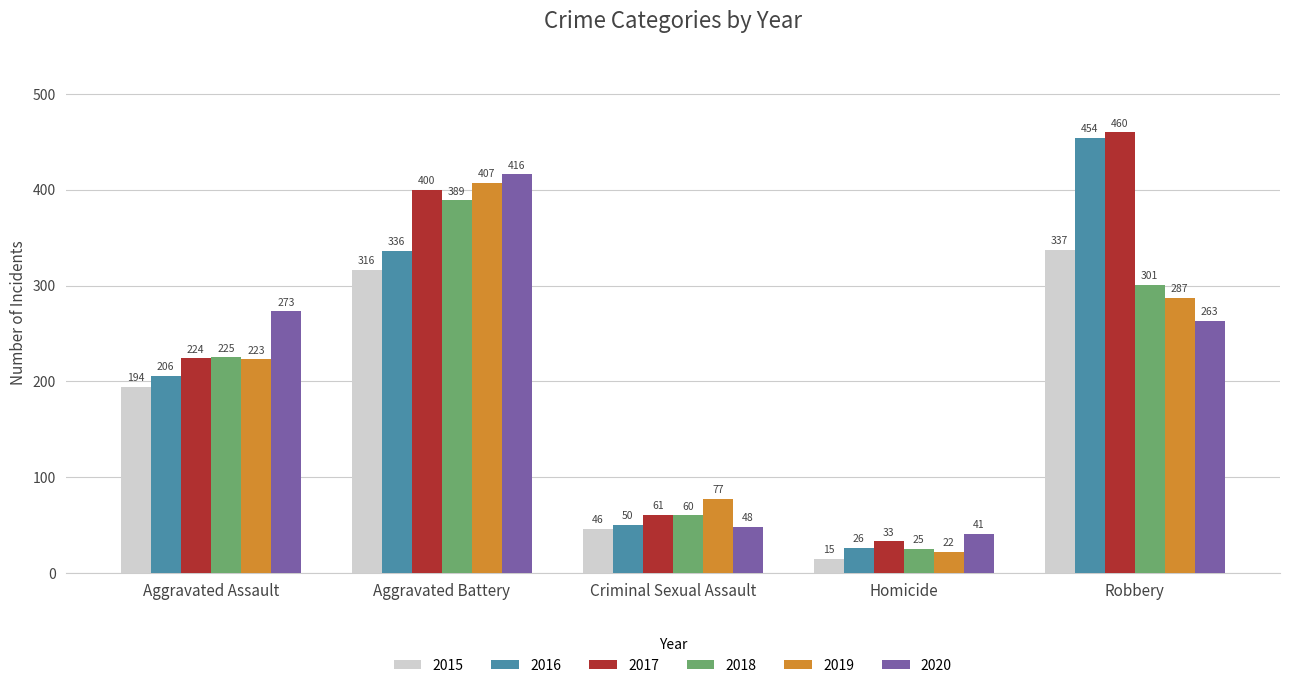

Does the chart contain stacked bars?

No